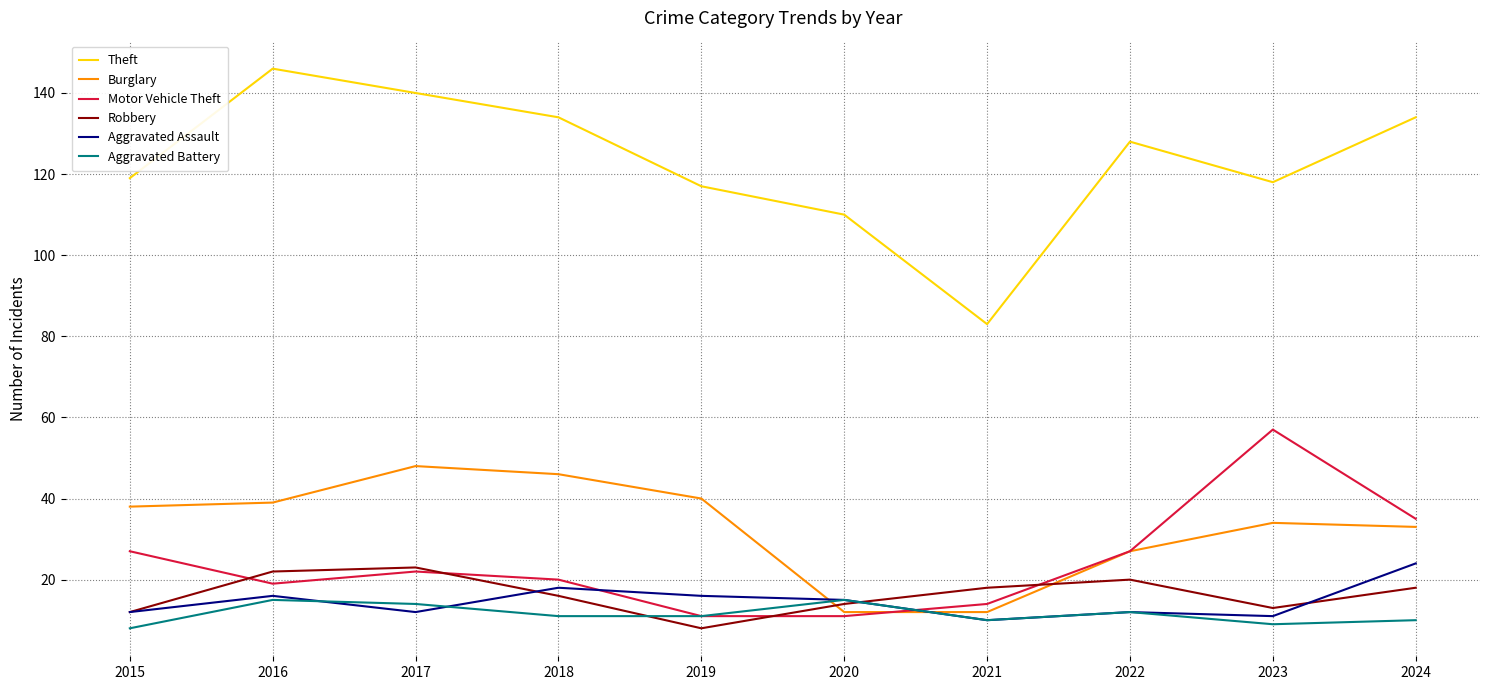

Where is the first local maximum for Motor Vehicle Theft?

2017